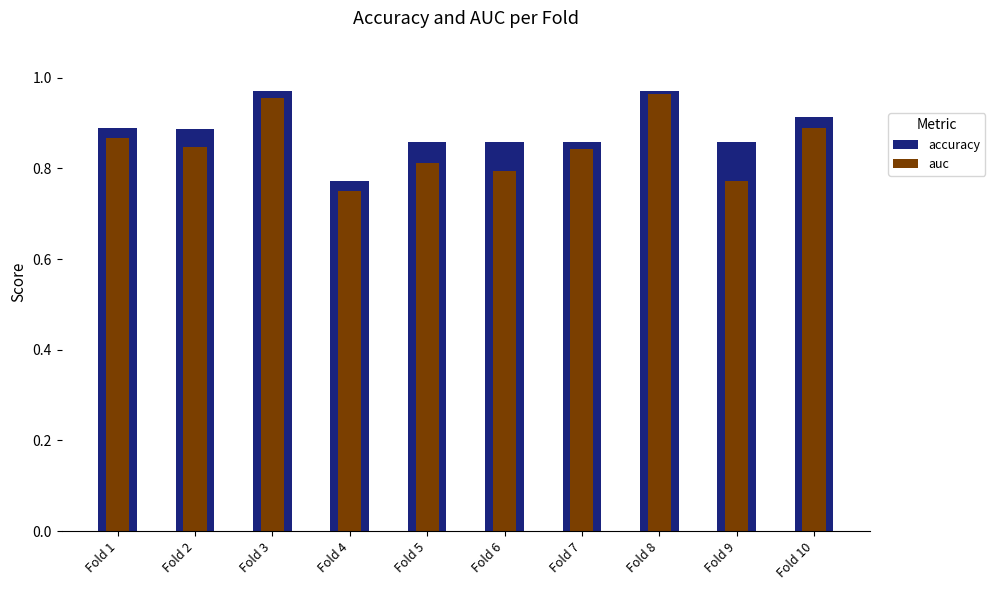

What is the total value across all series at Fold 10?

1.8